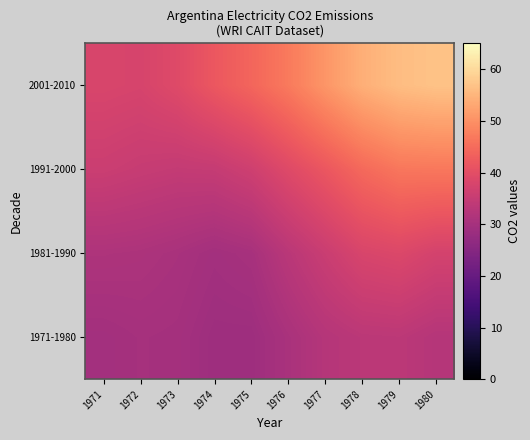

Reading left to right, list all the values displayed in this chart.

1971-1980: 1971=29.6	1972=30.0	1973=29.8	1974=28.8	1975=28.7	1976=30.6	1977=32.4	1978=33.3	1979=33.5	1980=32.4
1981-1990: 1971=31.3	1972=31.1	1973=30.5	1974=29.6	1975=30.2	1976=33.1	1977=35.6	1978=38.0	1979=38.6	1980=37.2
1991-2000: 1971=35.7	1972=35.1	1973=34.7	1974=34.9	1975=36.3	1976=39.1	1977=41.7	1978=44.6	1979=46.5	1980=46.6
2001-2010: 1971=38.0	1972=37.7	1973=39.2	1974=41.9	1975=44.1	1976=47.0	1977=50.7	1978=54.1	1979=56.1	1980=56.8